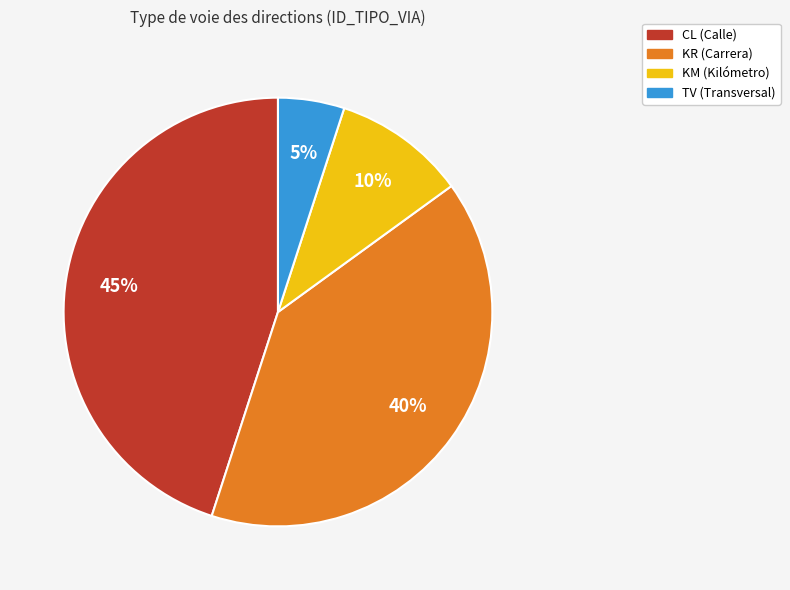

Which category has the biggest portion of the pie?

CL